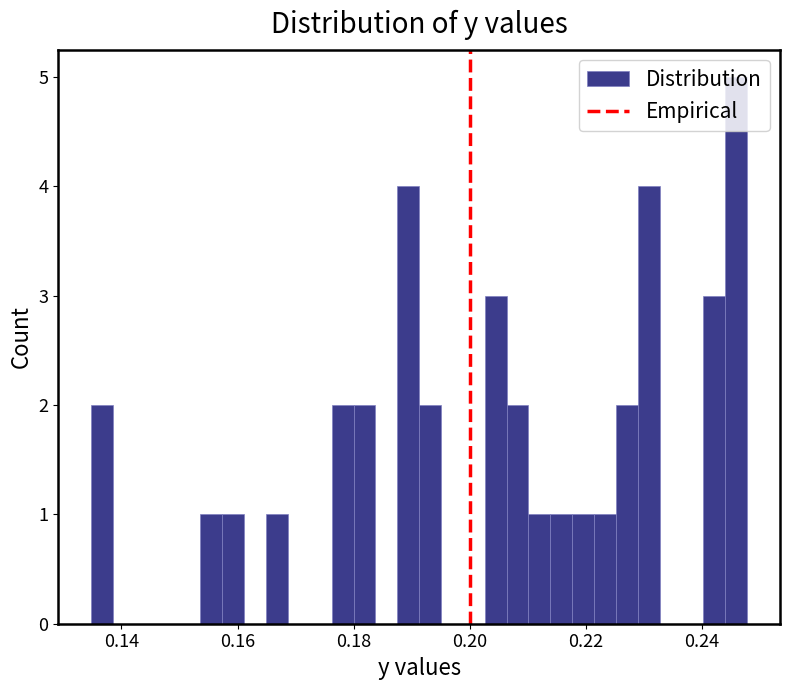

Around what value on the x-axis is the tallest bar? Give the approximate position of its centre, as read against the axis.

0.246